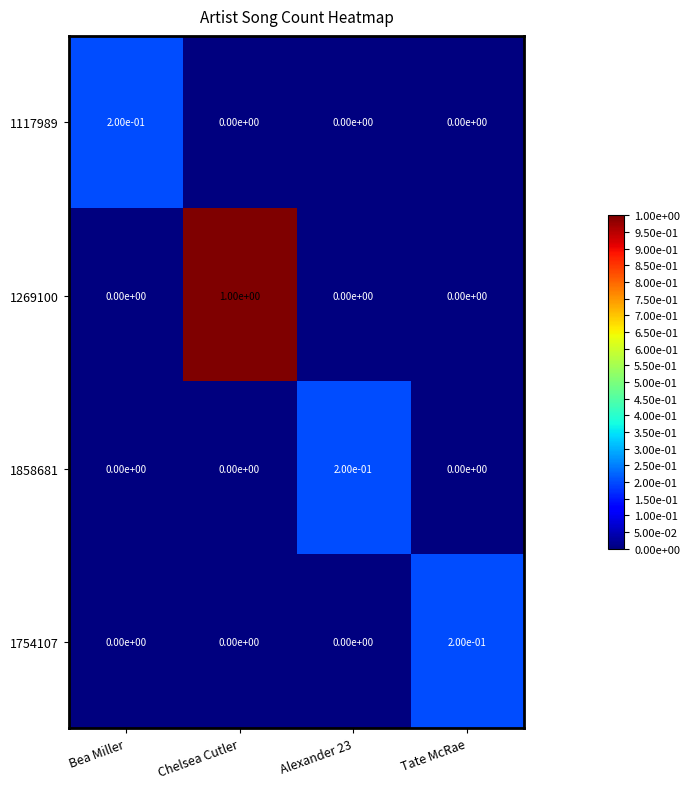

Count the number of categories in the chart.

4